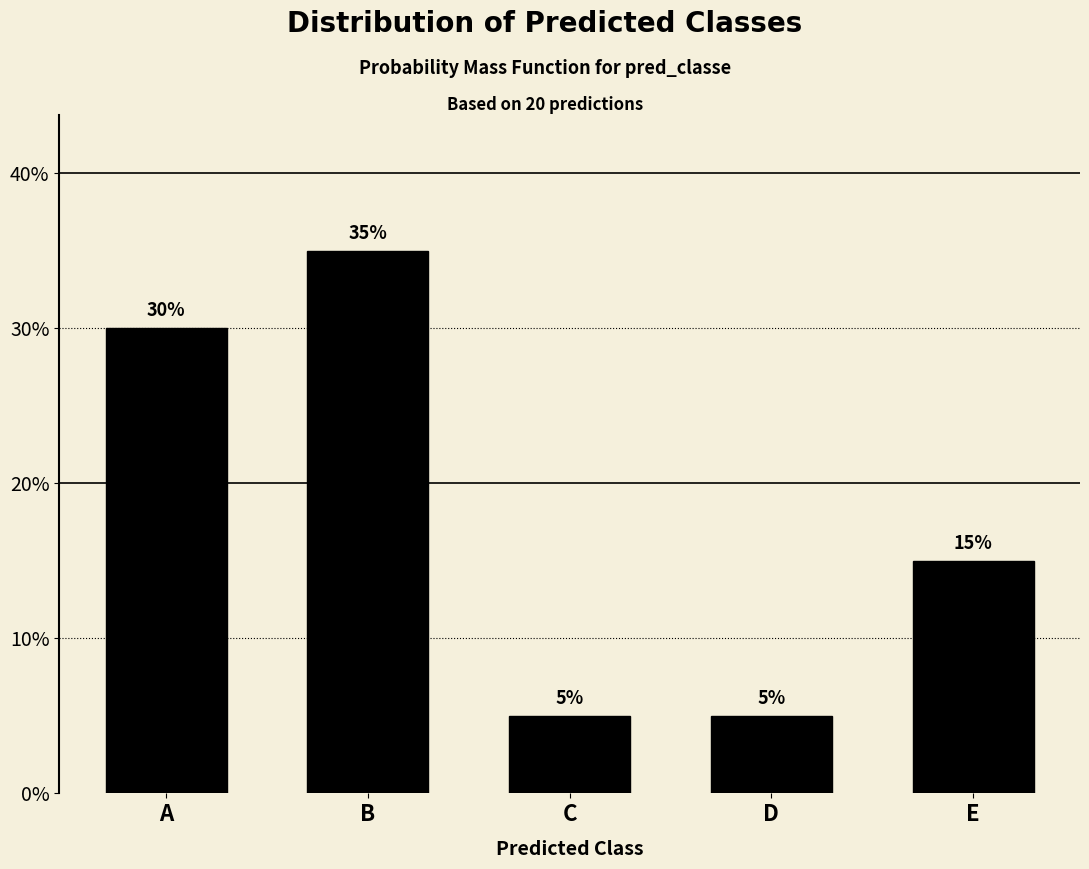

Reading left to right, what are all the values shown in this chart?

A=30	B=35	C=5	D=5	E=15